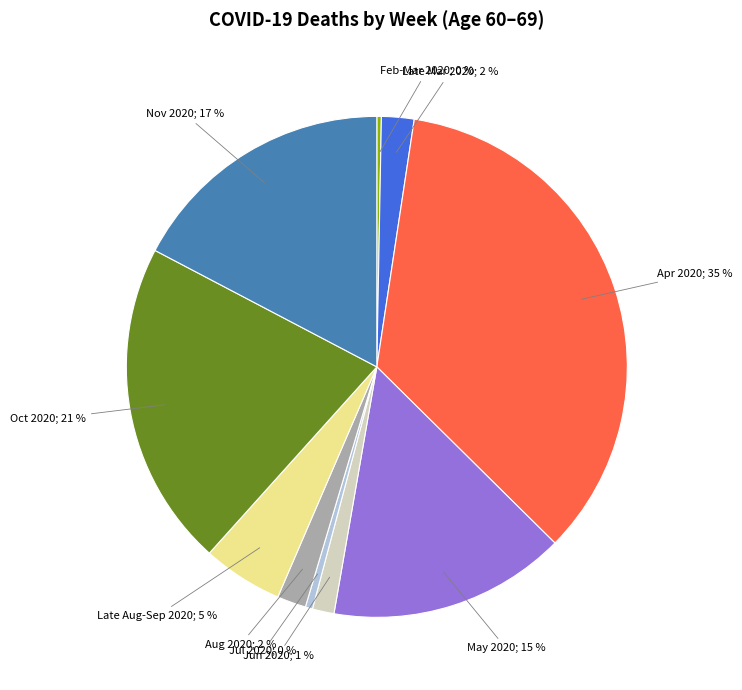

To the nearest percent, what is the average slice percentage?

10%